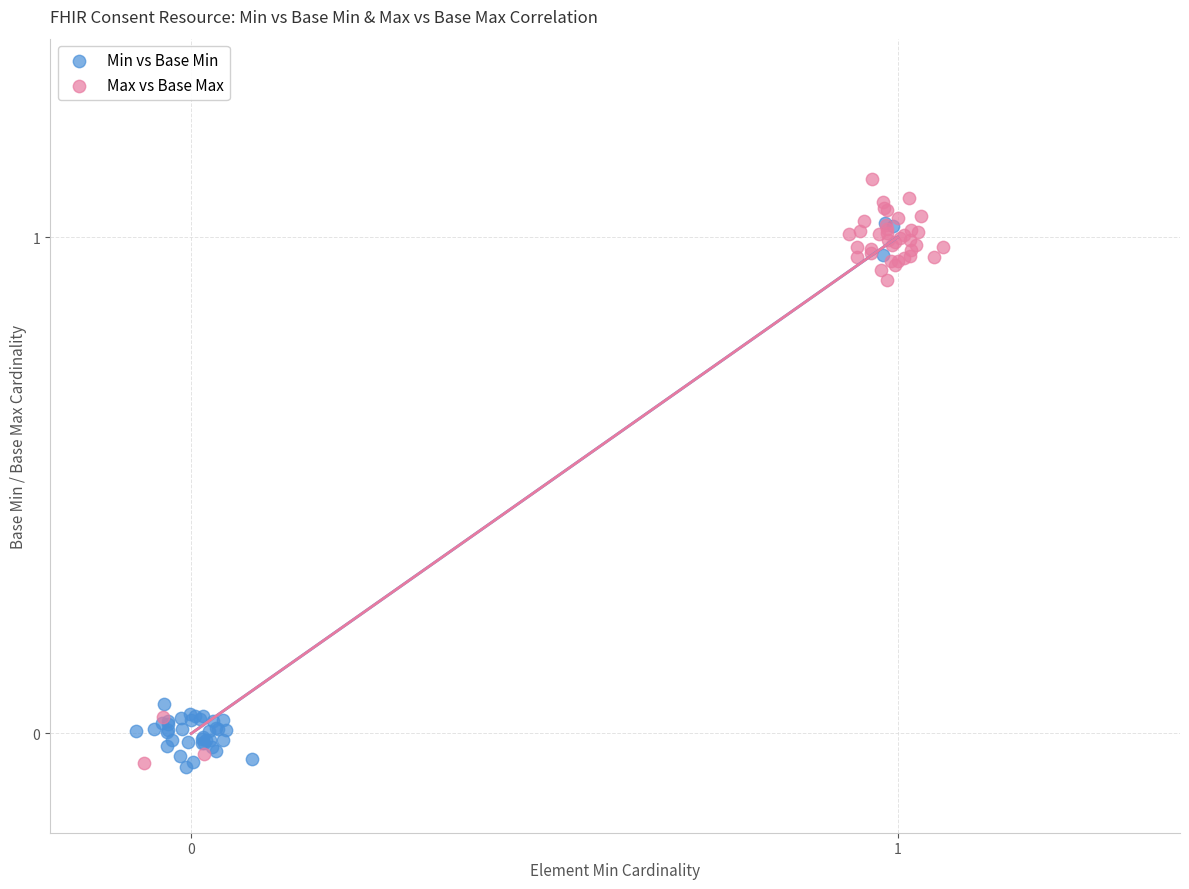

Which series reaches the maximum Y coordinate?

Max vs Base Max